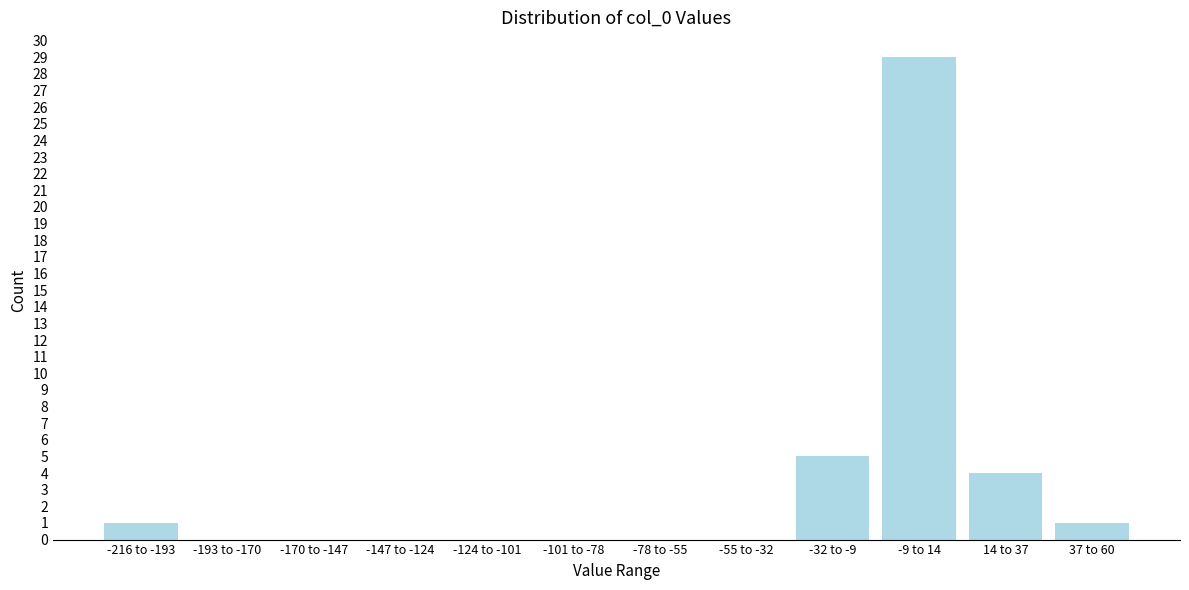

Reading left to right, what are all the values shown in this chart?

-216 to -193=1	-193 to -170=0	-170 to -147=0	-147 to -124=0	-124 to -101=0	-101 to -78=0	-78 to -55=0	-55 to -32=0	-32 to -9=5	-9 to 14=29	14 to 37=4	37 to 60=1